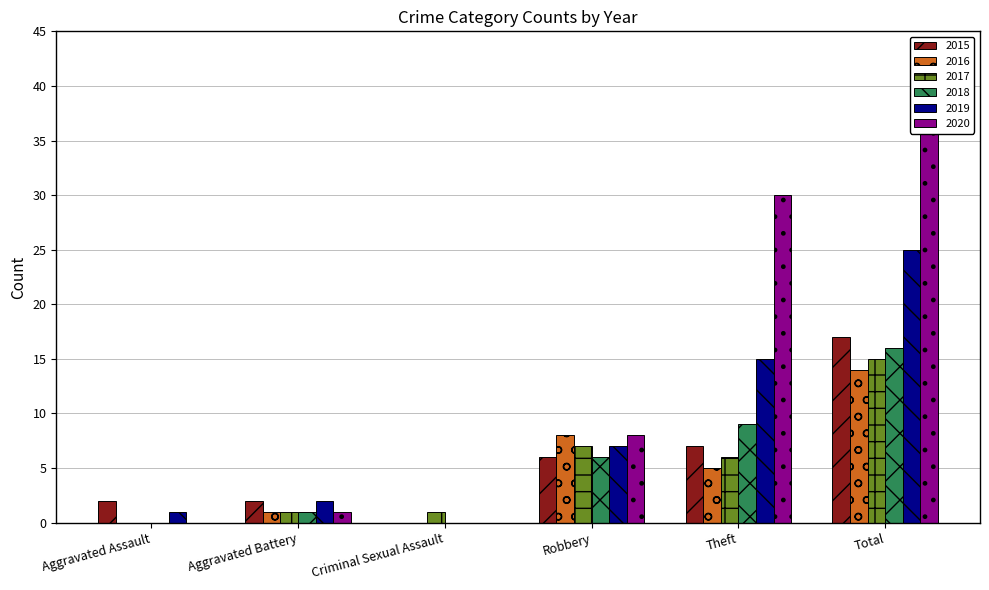

True or false: 2017 has a value of 1 at Criminal Sexual Assault.

True